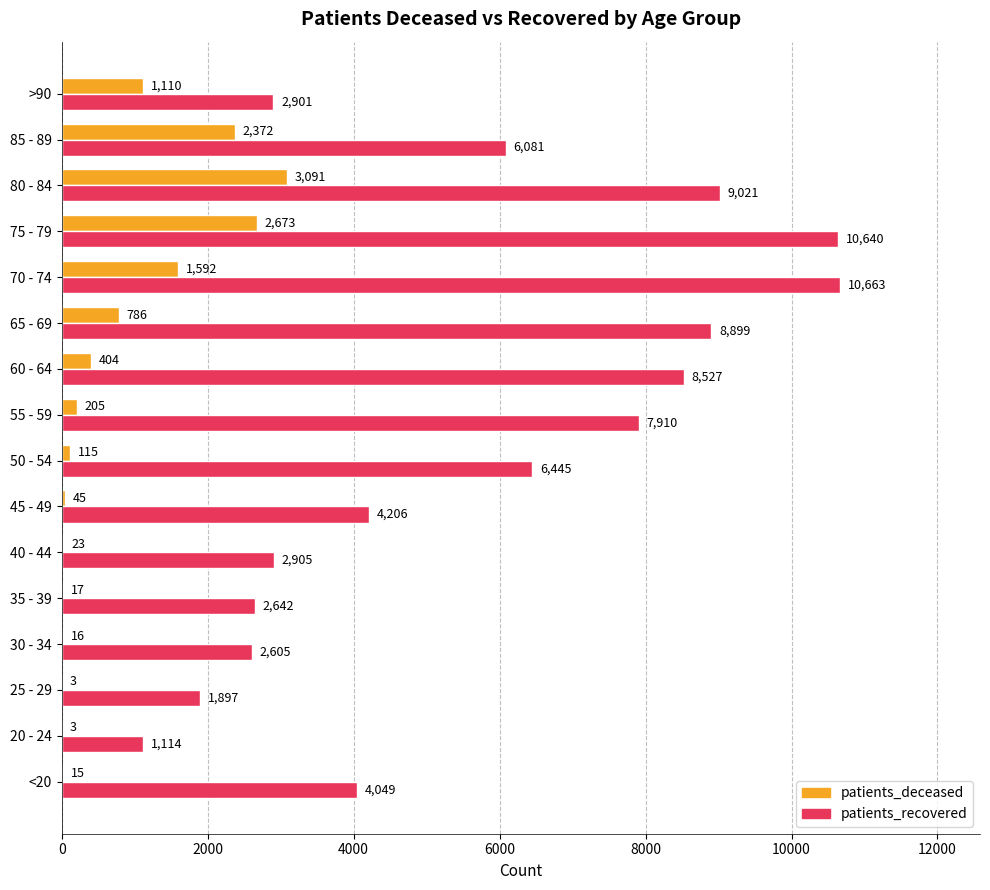

At which label does patients_deceased reach its peak?

80 - 84